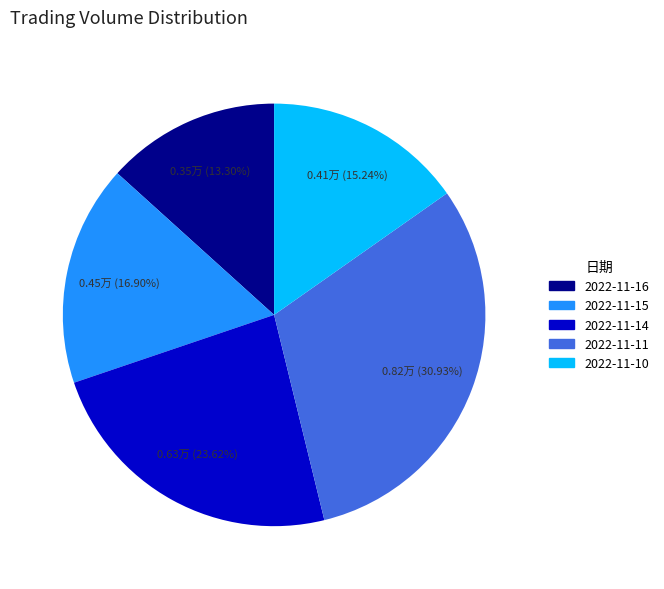

Approximately how many times larger is the value at 2022-11-16 compared to 2022-11-10?

0.9